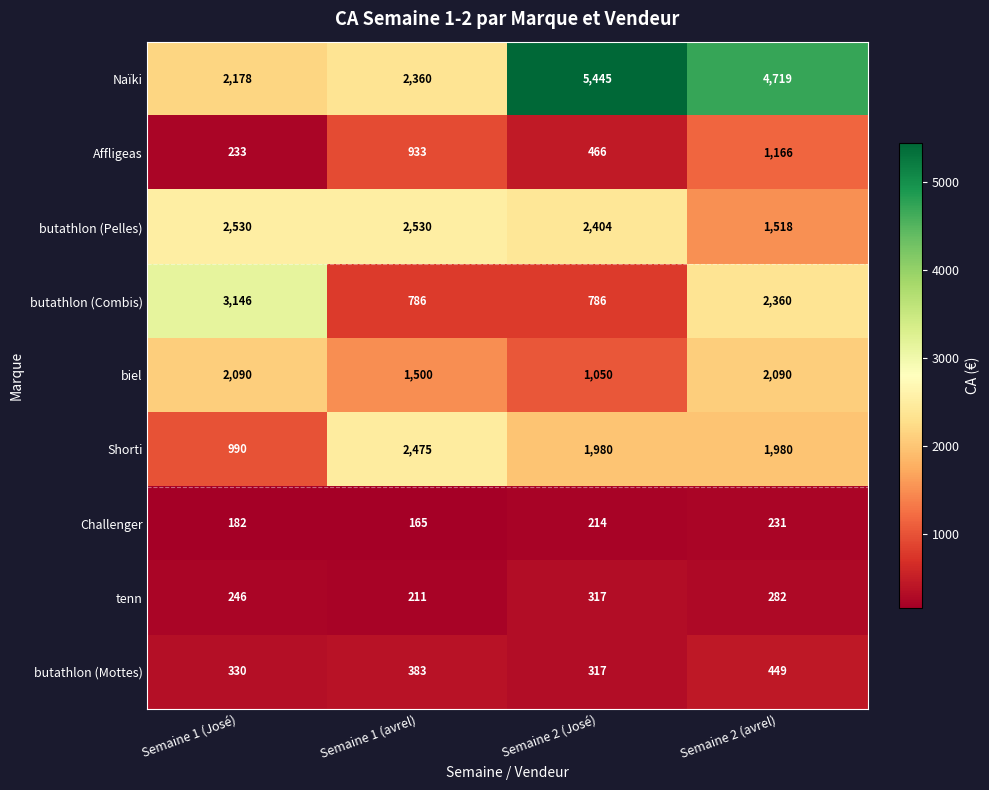

How many series are shown in this chart?

9